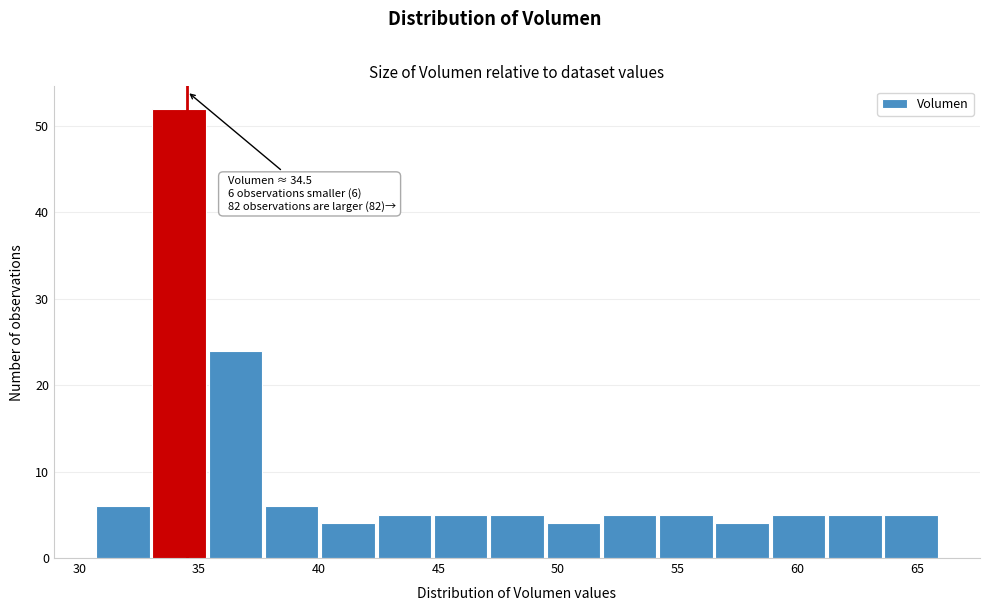

Over which range of the x-axis is the bar tallest?

33.0 to 35.5